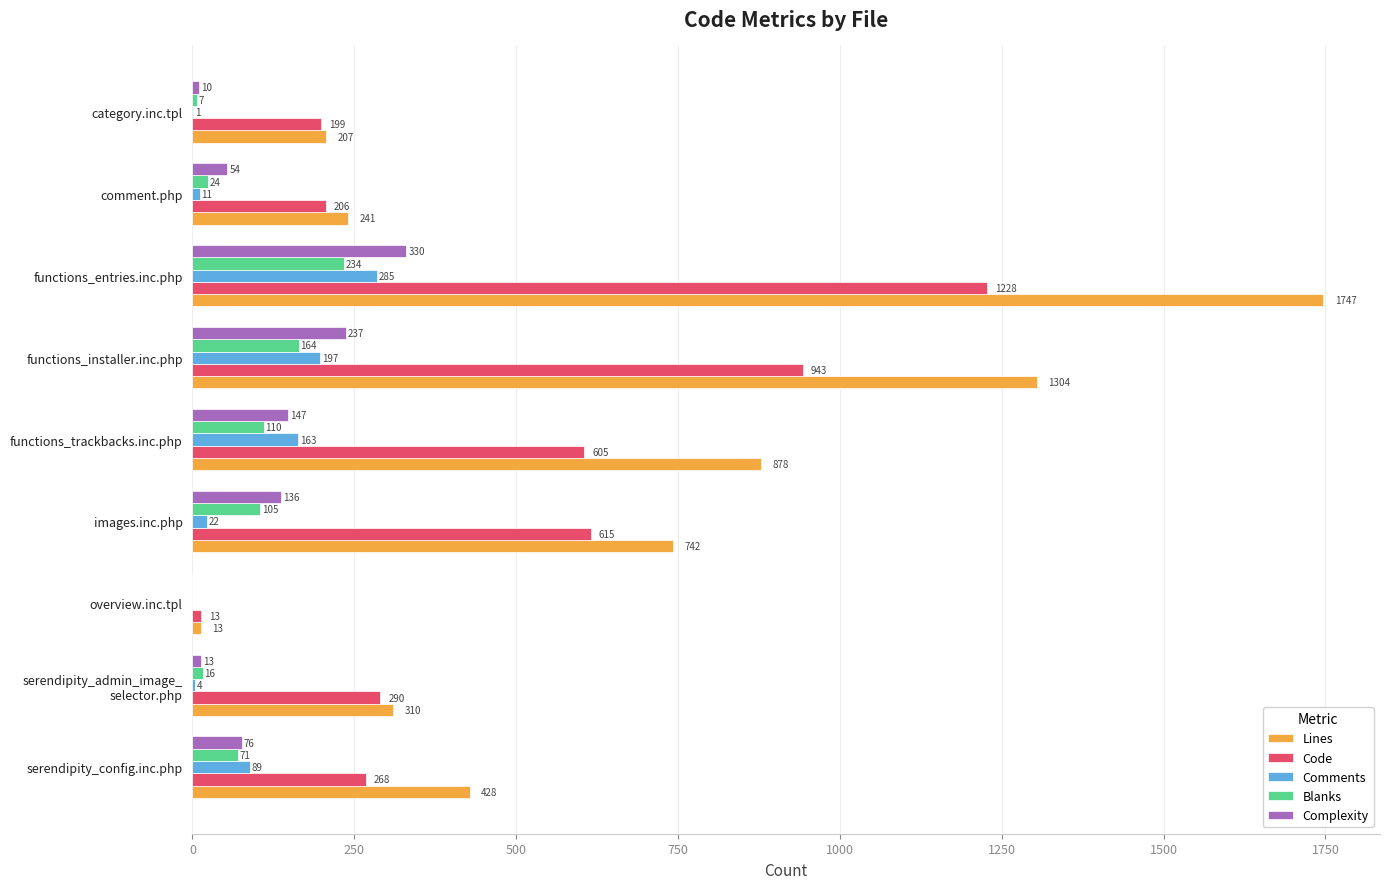

The value of Blanks at serendipity_config.inc.php is 71. True or false?

True